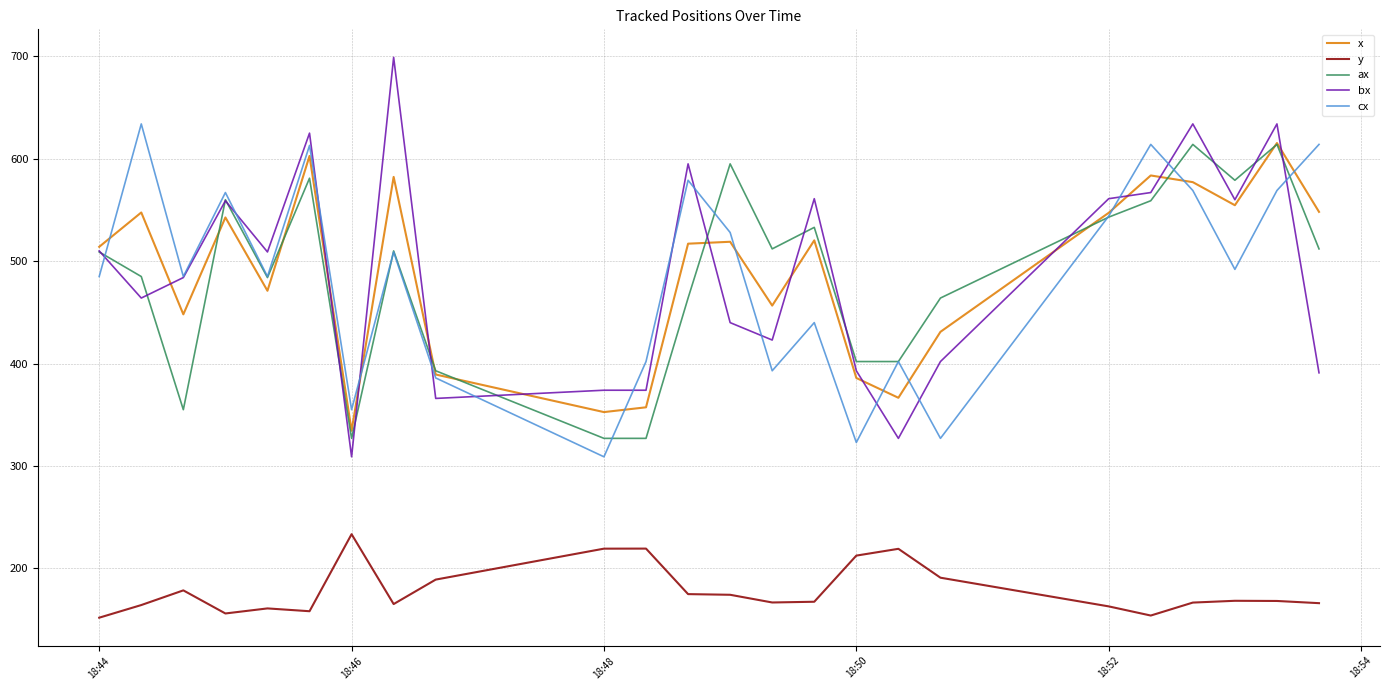

What are all the series names shown in the legend?

x, y, ax, bx, cx